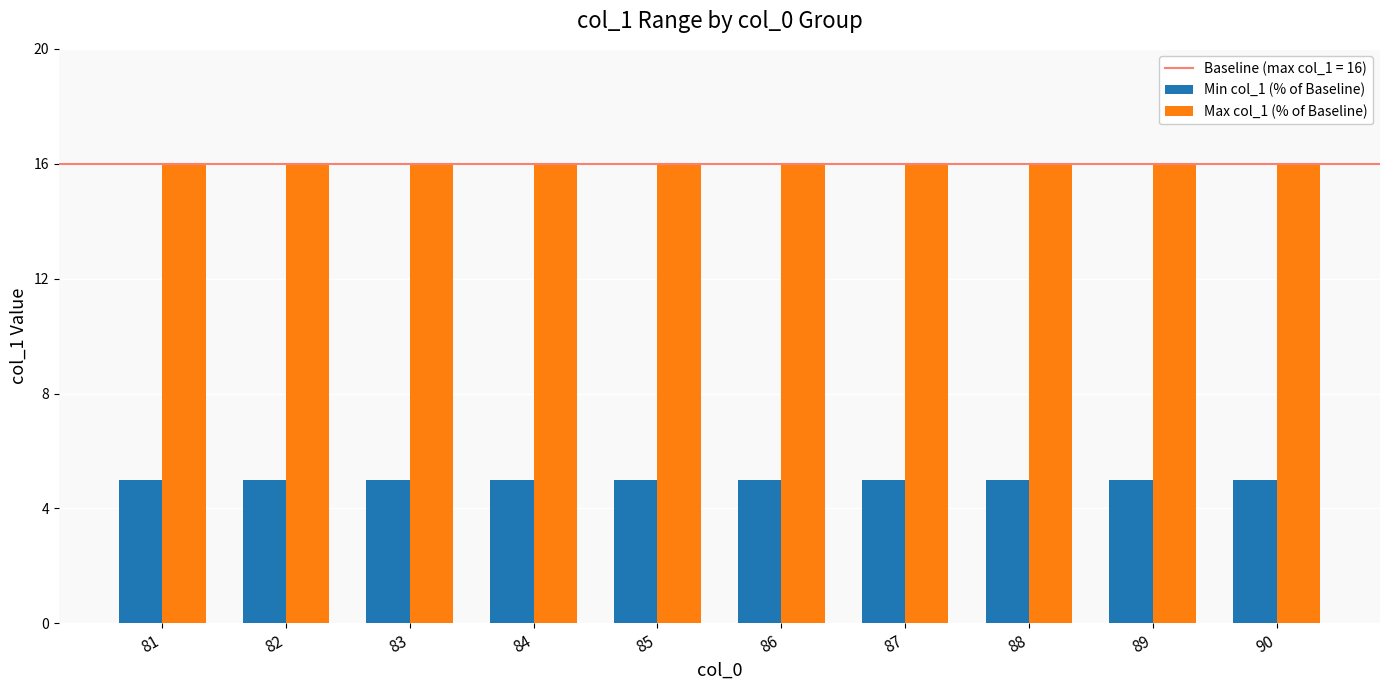

At how many categories does at least one series exceed 15?

10